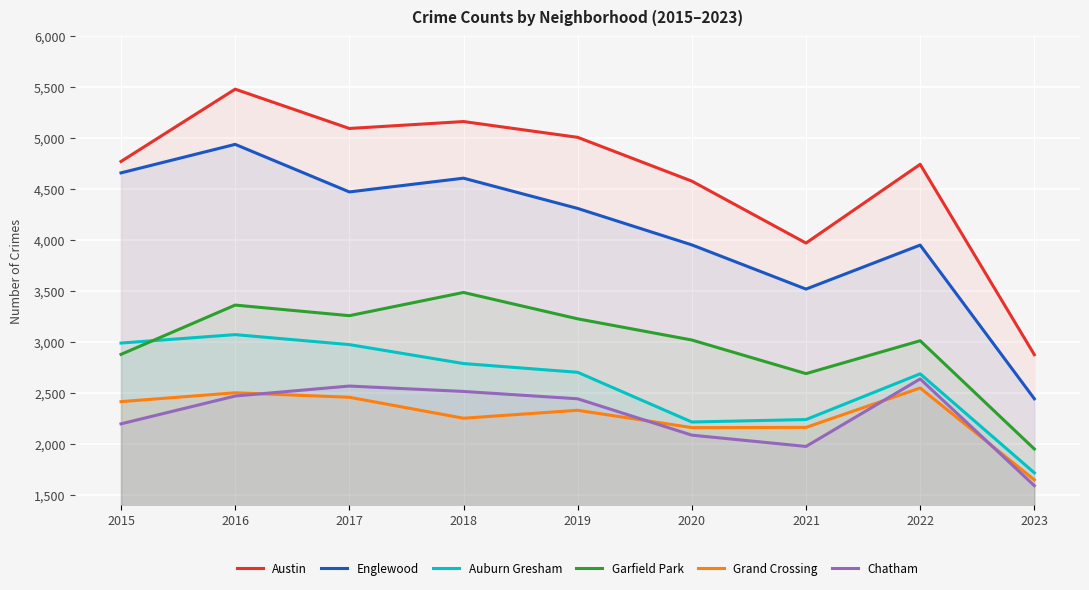

What are all the series names shown in the legend?

Austin, Englewood, Auburn Gresham, Garfield Park, Grand Crossing, Chatham